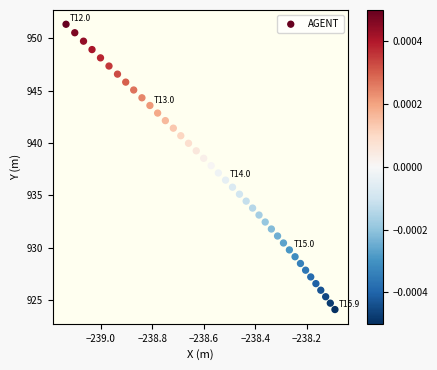

What is the range of Y values (max minus min)?

27.3